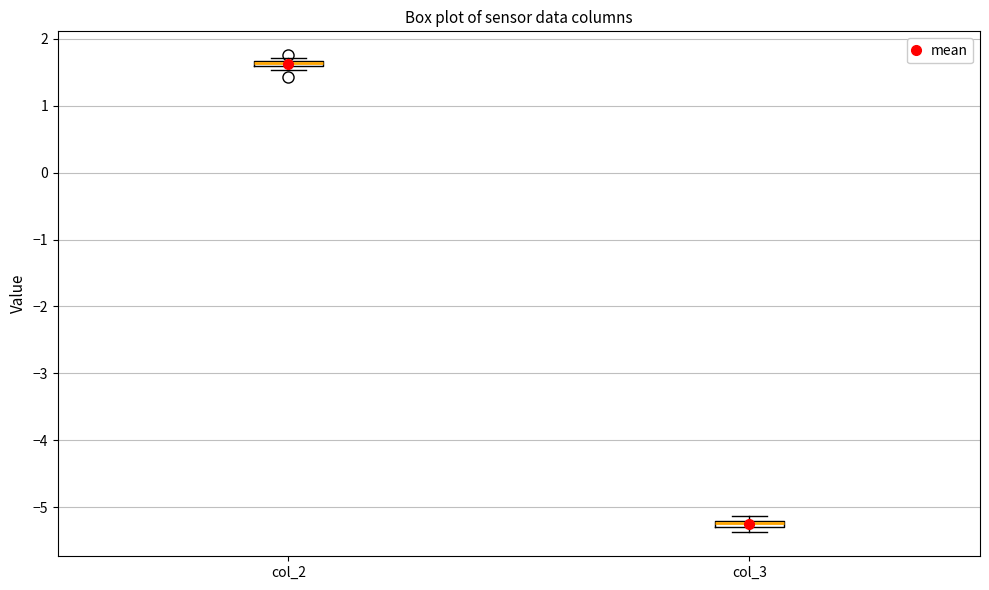

Where is the upper edge of the box for col_3 on the y-axis? The values are not printed on the chart, so give them approximately, as read against the axis.

-5.2